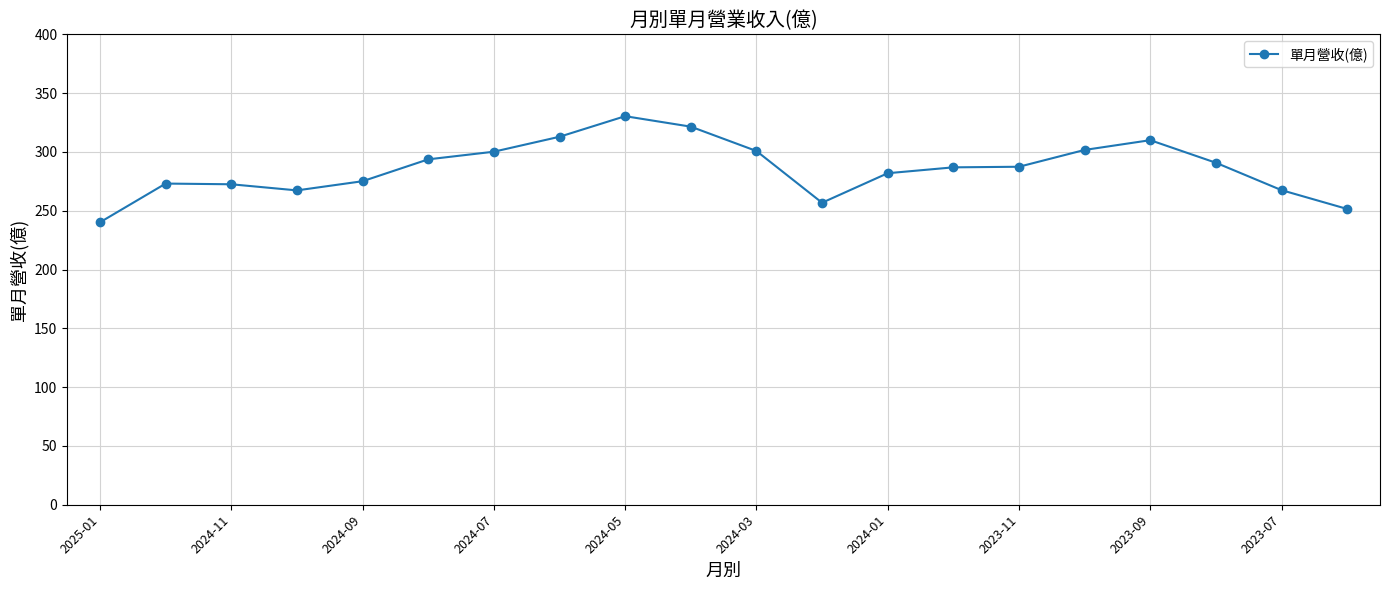

What is the average value?

286.1